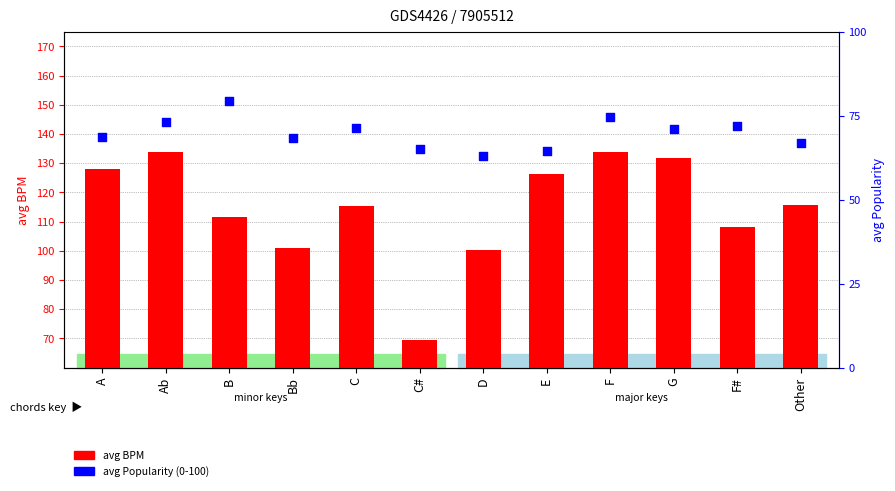

Which series reaches the minimum Y coordinate?

avg Popularity